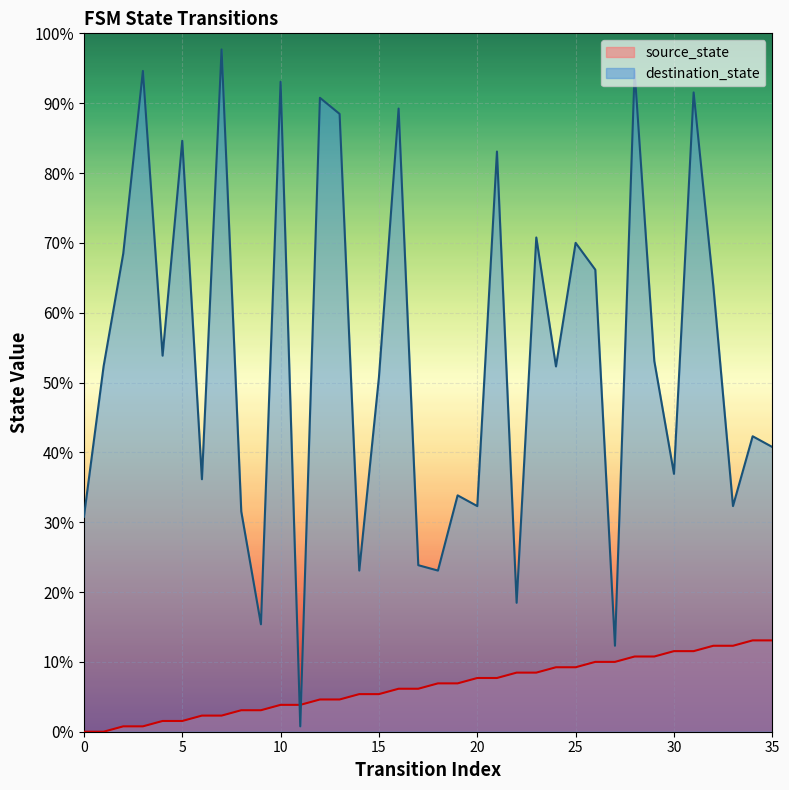

In destination_state, how many points are lower than both neighbors (excluding endpoints)?

12